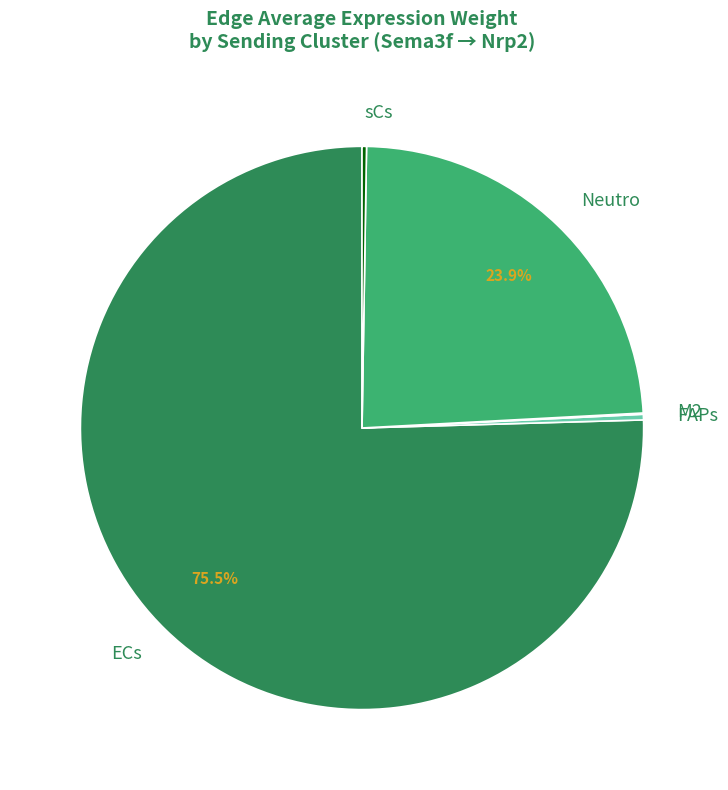

Is ECs the majority of the pie?

Yes